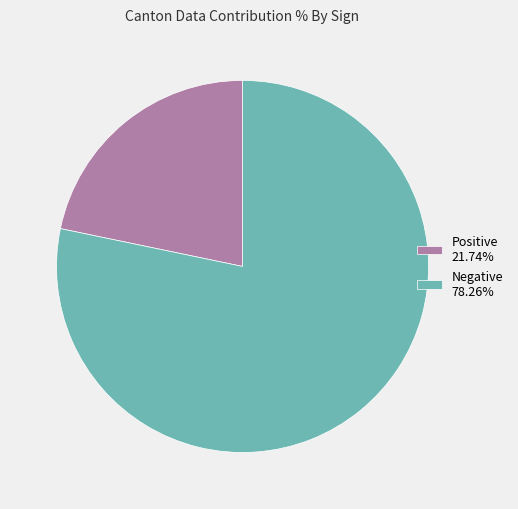

Does any single category account for the majority?

Yes